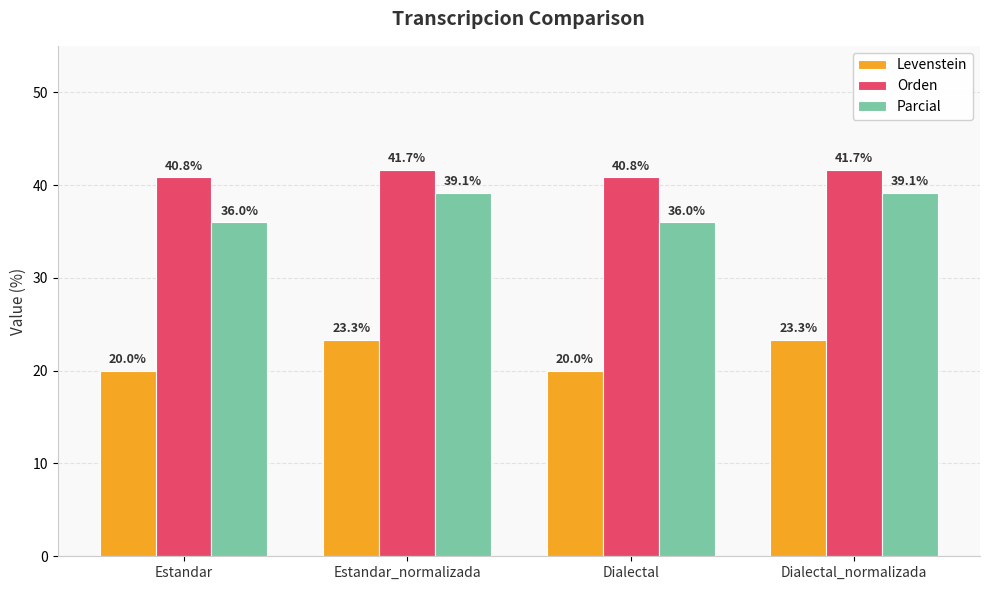

Is it true that Orden equals 40.8 at Dialectal?

True